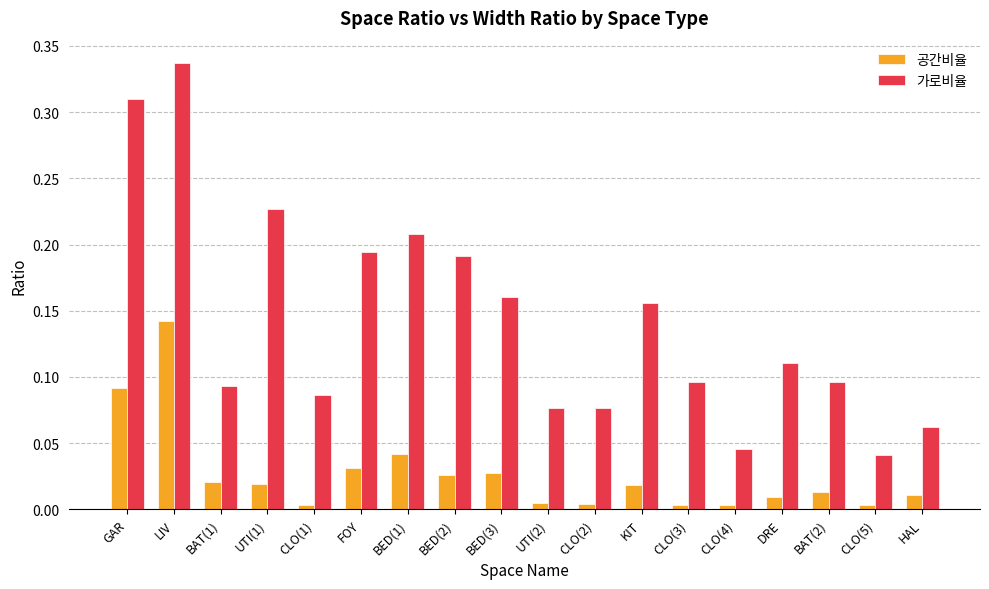

Rank the series by their maximum value, from highest to lowest.

가로비율, 공간비율